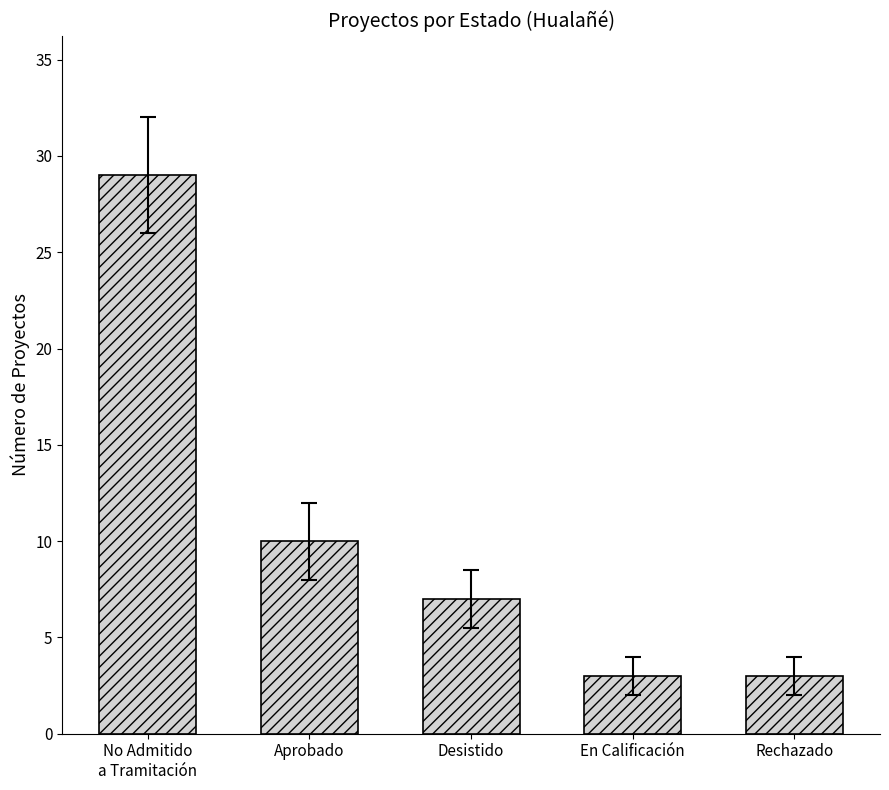

How many values are below 7?

2